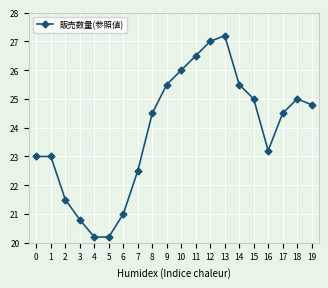

What is the smallest value displayed?

20.2